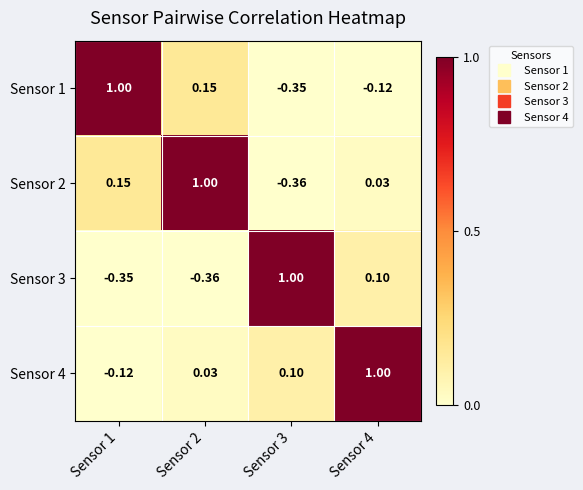

What is the spread (max minus min) of values at Sensor 2?

1.4